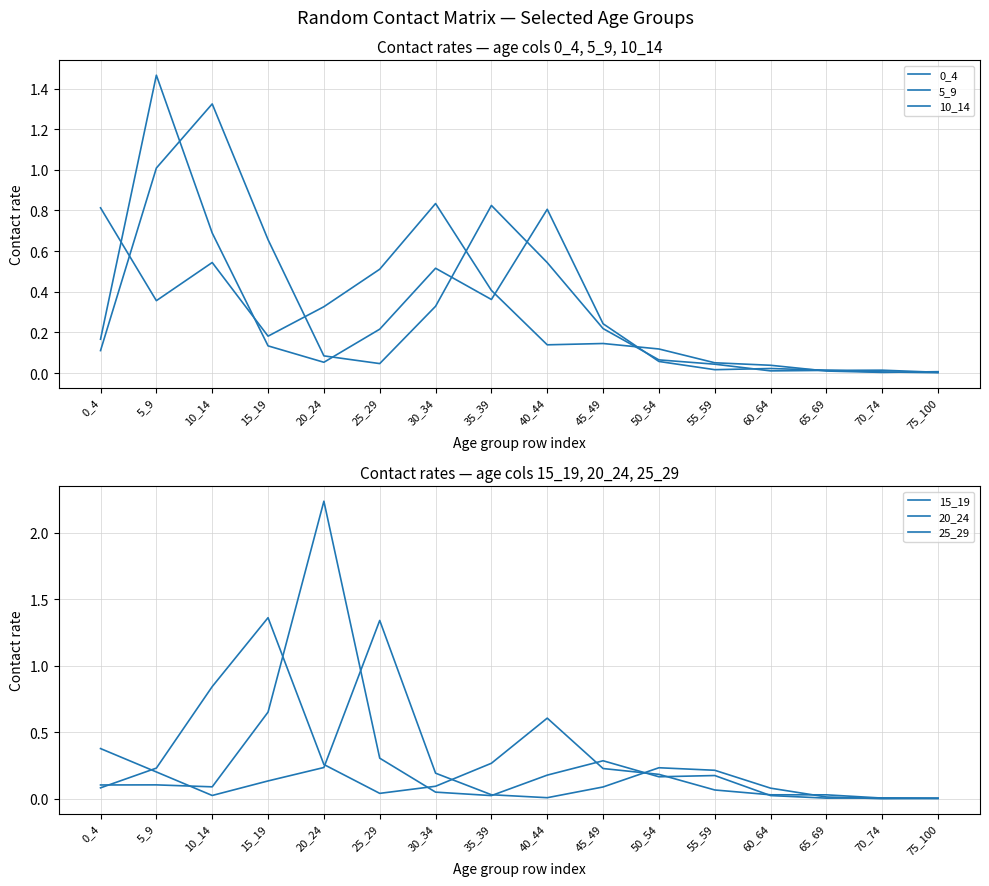

At which category is the sum across all series the highest?

10_14